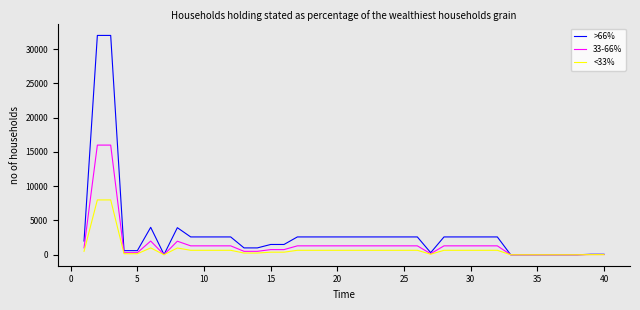

Which series has the largest range (max minus min)?

>66%